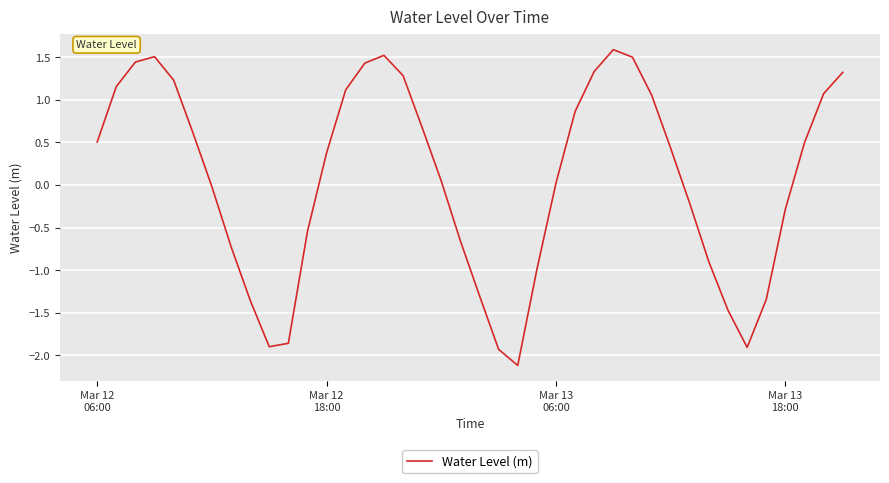

What is the greatest value displayed?

1.6